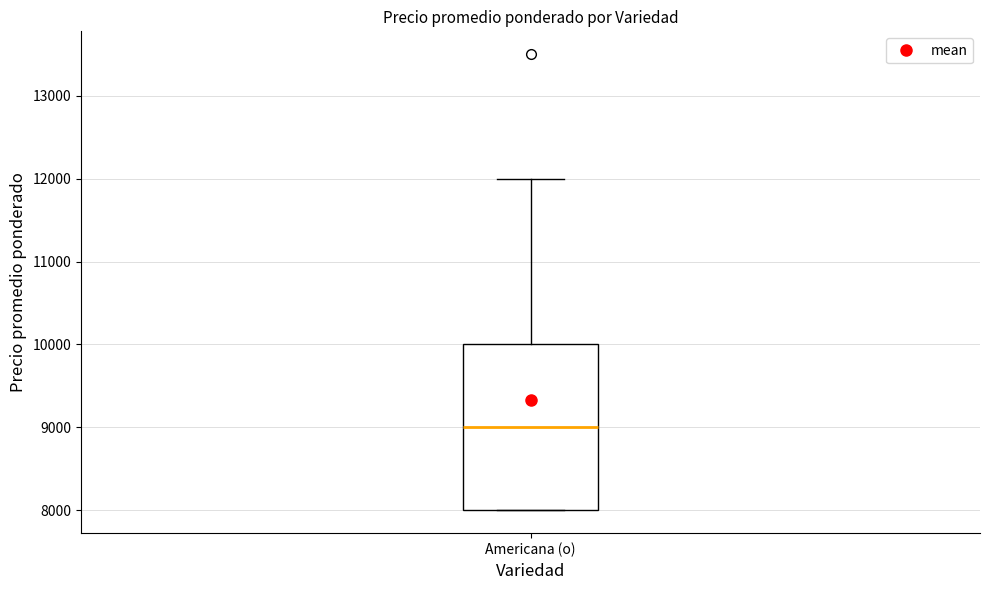

Read this box plot against the y-axis: the position of the median line, the range covered by the box, and the ends of both whiskers. The values are not printed on the chart, so give them approximately, as read against the axis.

median 9000, box 8000 to 10000, whiskers 8000 to 12000